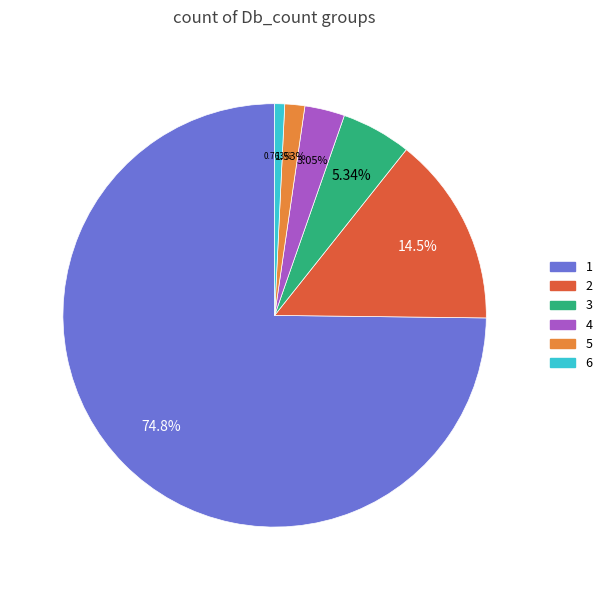

What is the ratio of the value at 1 to the value at 6?

98.0